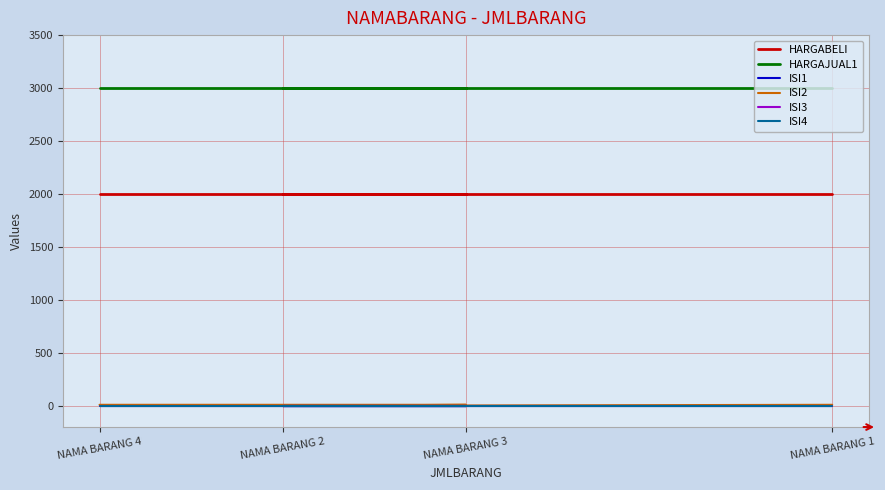

Reading left to right, list all the values displayed in this chart.

HARGABELI: 2000	2000	2000	2000
HARGAJUAL1: 3000	3000	3000	3000
ISI1: 1	1	1	1
ISI2: 10	0	10	10
ISI3: 0	0	0	0
ISI4: 0	0	0	0